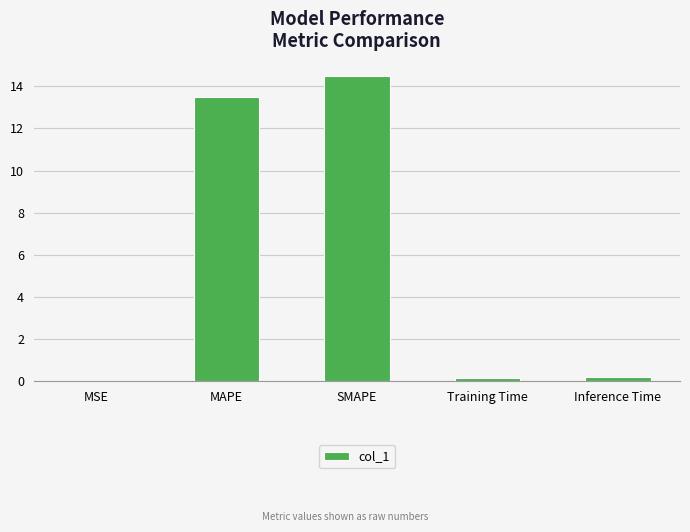

Is it true that the value at SMAPE is 23.0?

False